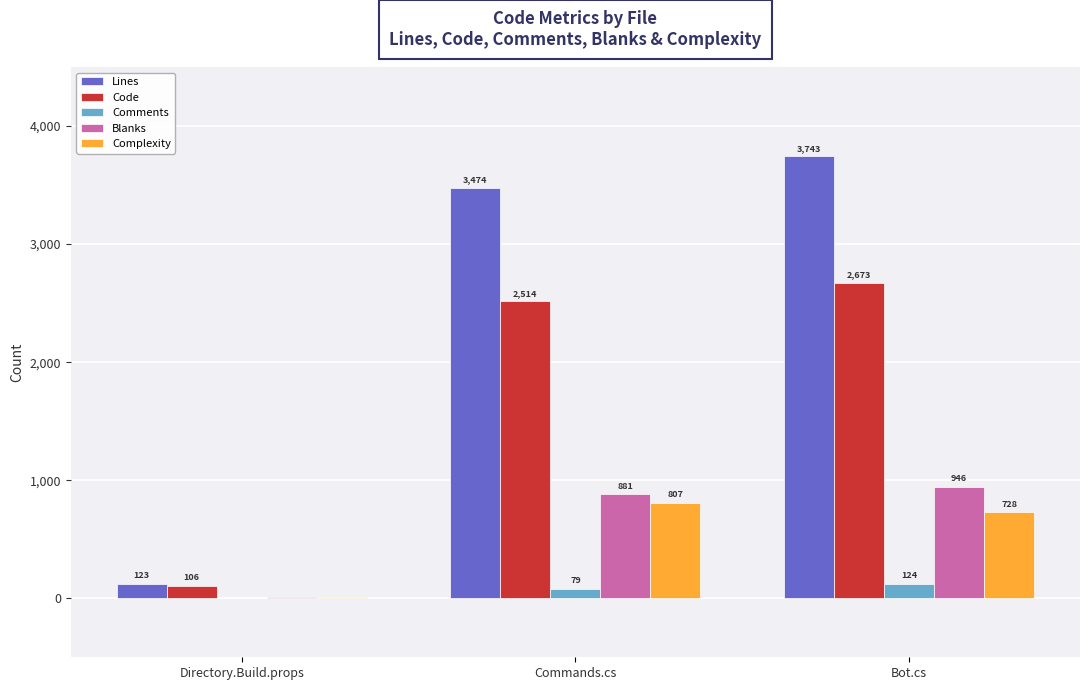

Which category has the highest value in the Code series?

Bot.cs